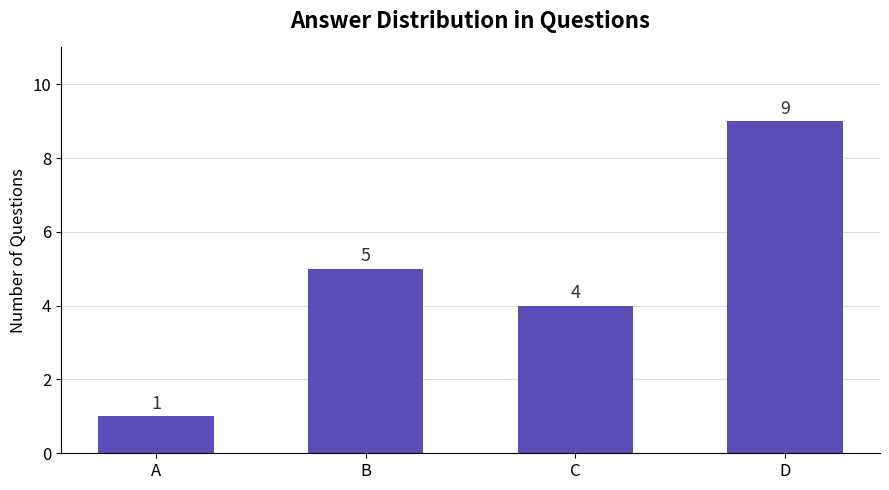

Rank the categories by value from lowest to highest.

A, C, B, D